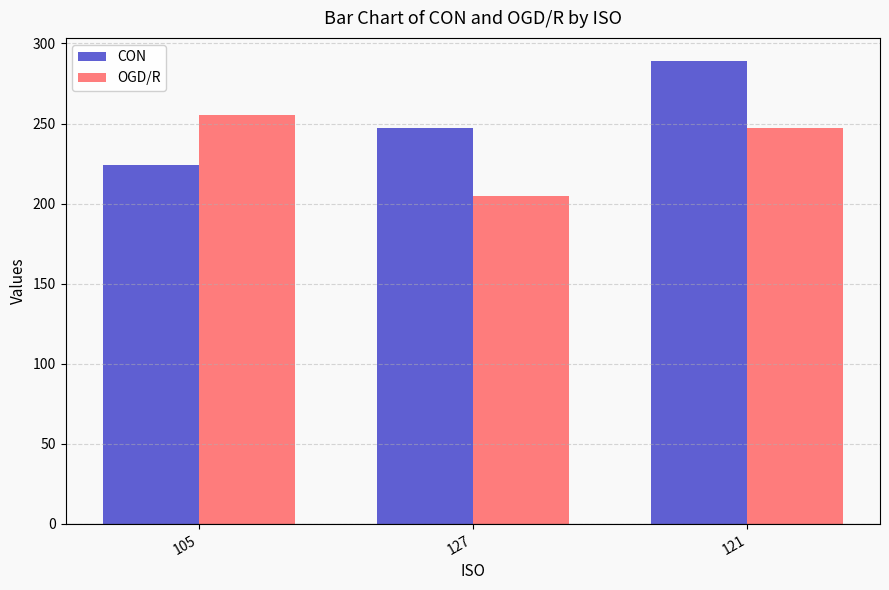

What position from the left is 105?

1